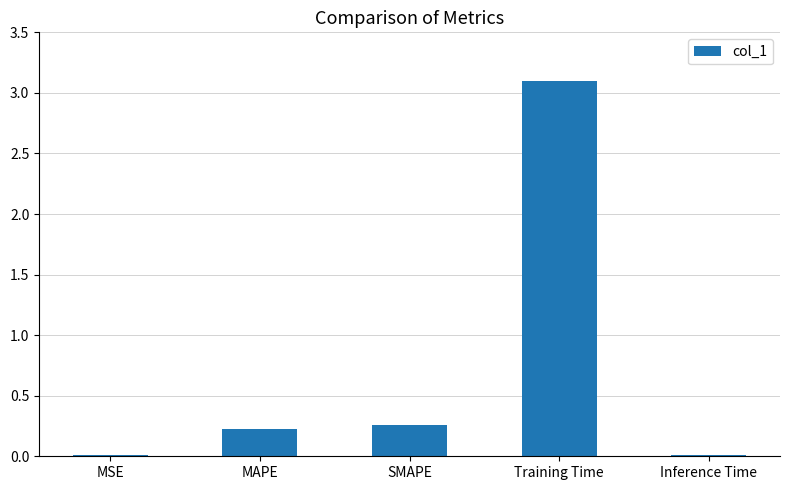

What is the sum of all values?

3.6